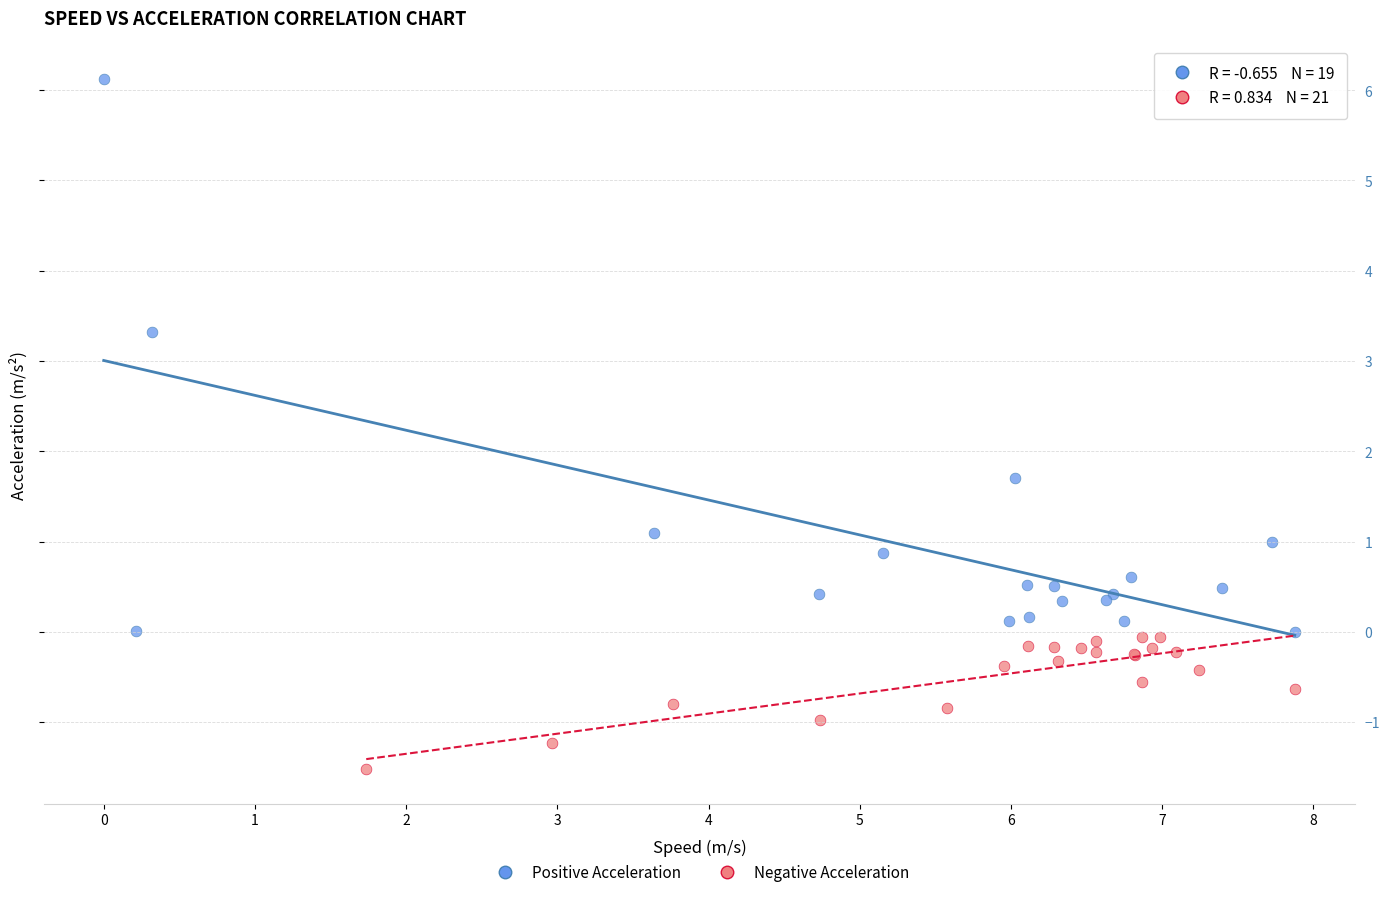

Which series has the widest spread of Y values?

Positive Acceleration